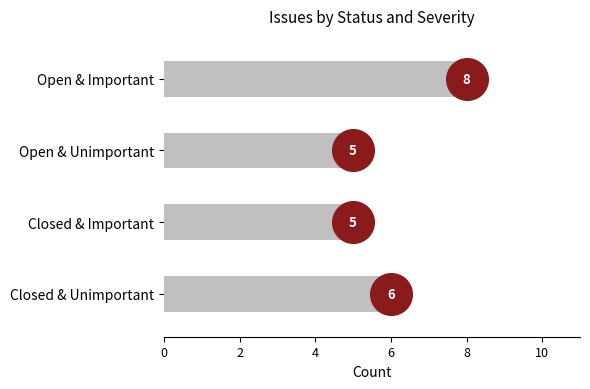

What is the change in value from Closed & Important to Closed & Unimportant?

+1